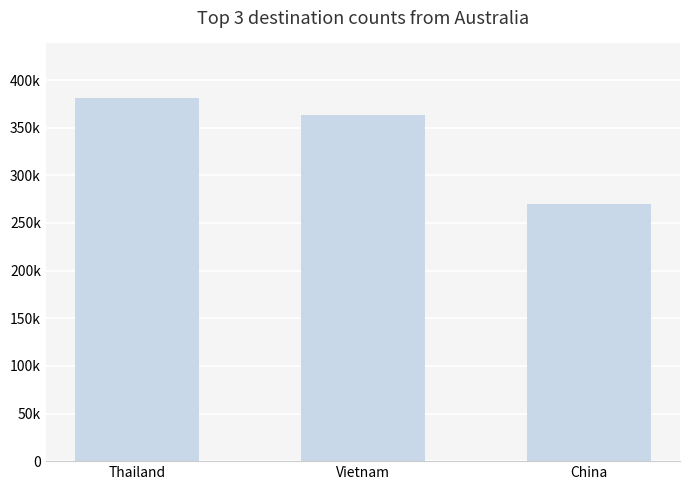

What position from the right is China?

1